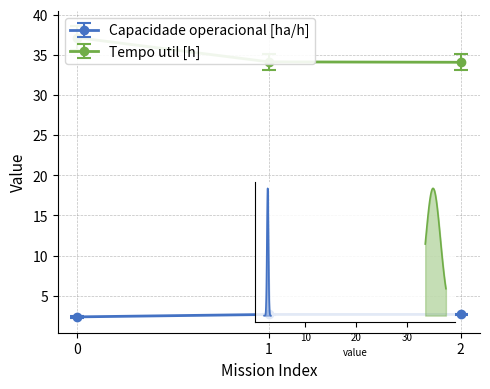

Between 0 and 1, which is larger?

1